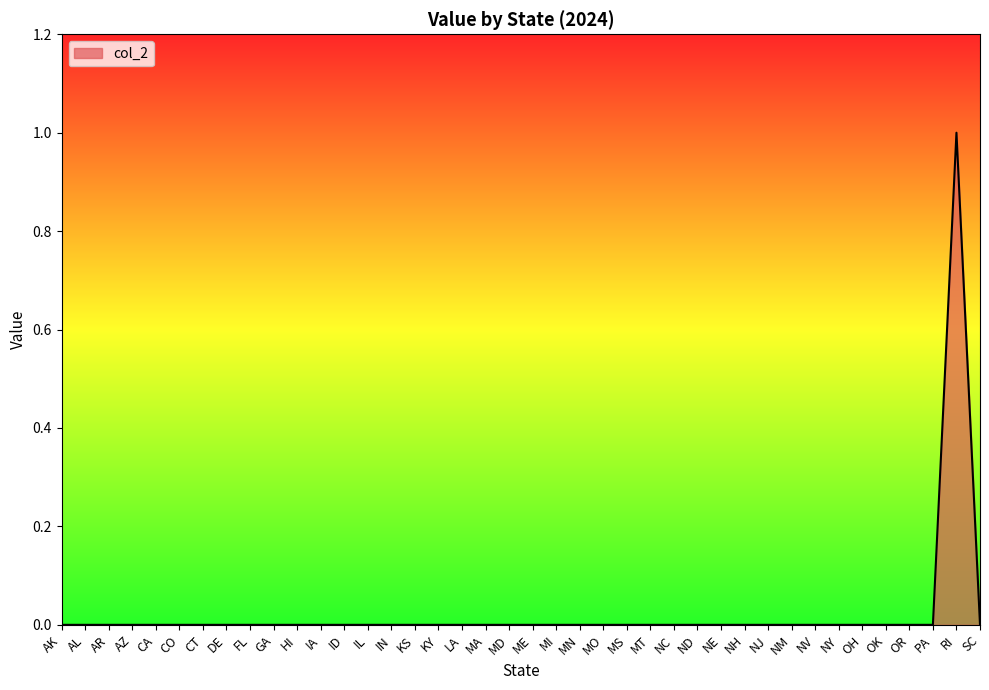

Which category has the highest value across all series?

RI